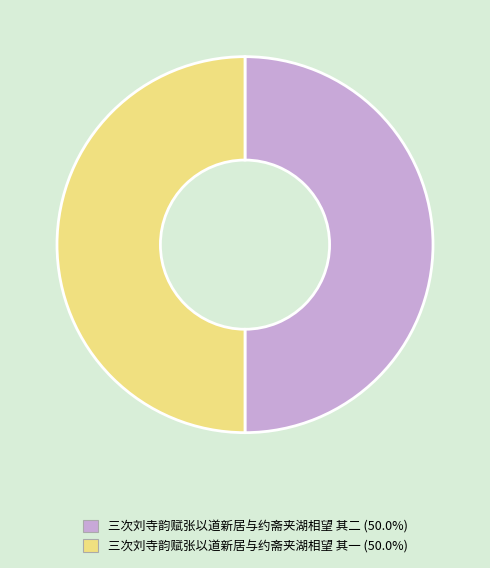

Combined, do 三次刘寺韵赋张以道新居与约斋夹湖相望 其一 and 三次刘寺韵赋张以道新居与约斋夹湖相望 其二 account for over 50%?

Yes